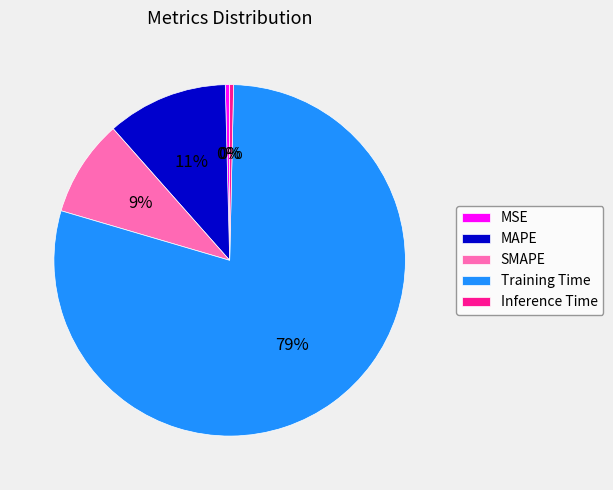

What is the largest slice in the pie chart?

Training Time